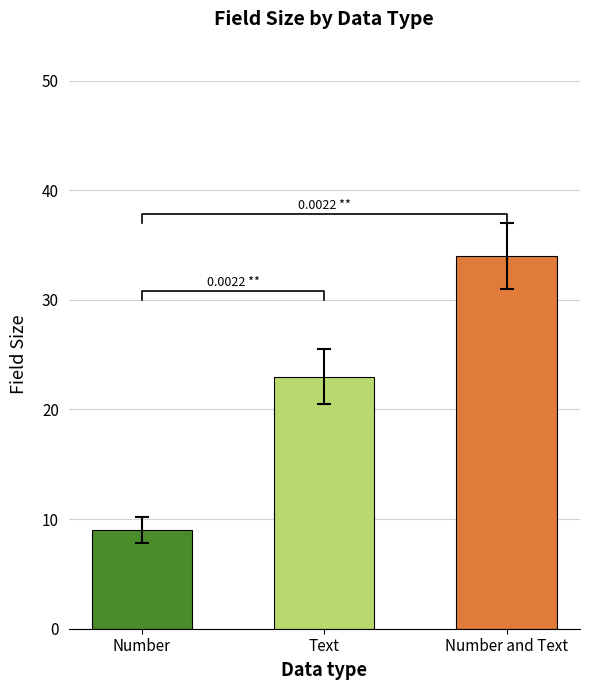

Reading left to right, list all the values displayed in this chart.

9	23	34